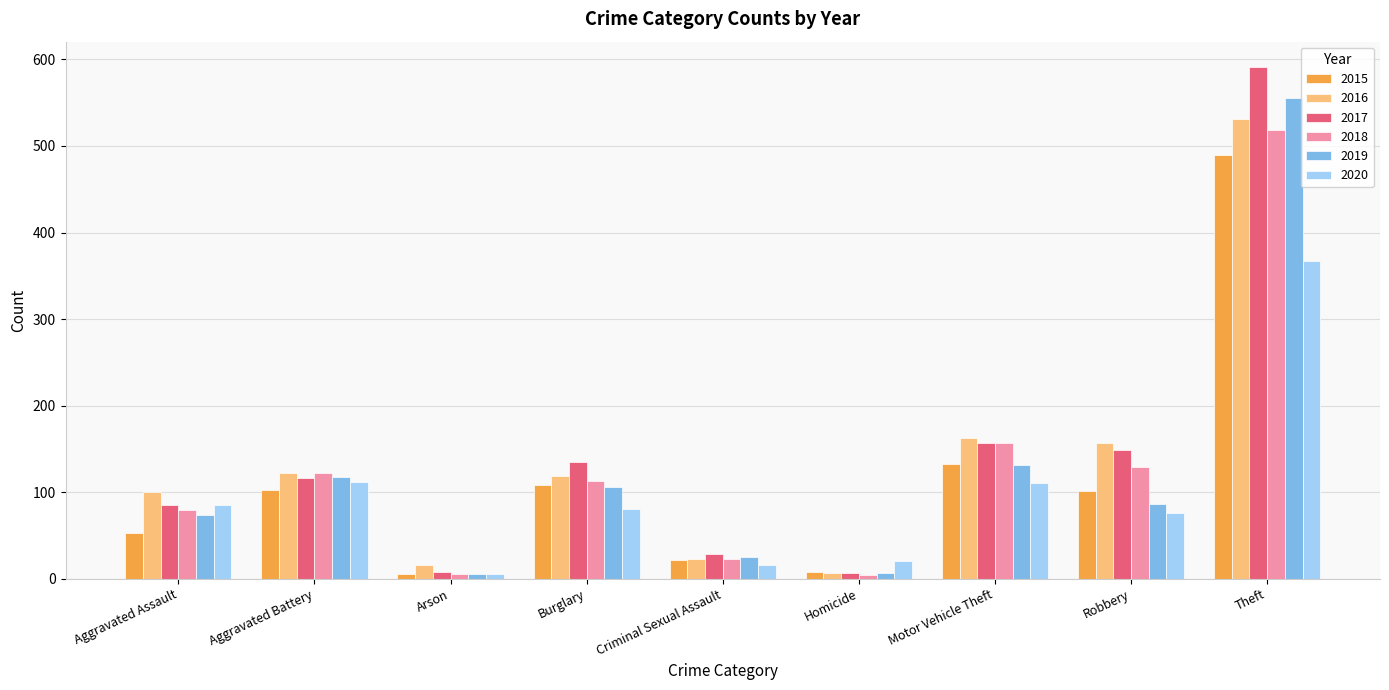

Which series has the widest spread of values?

2017